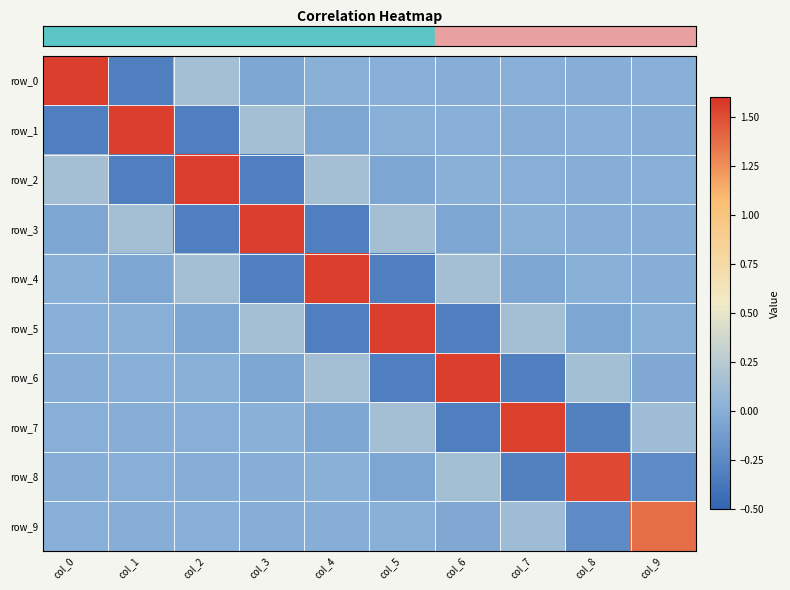

At which label does row_2 reach its minimum?

col_1